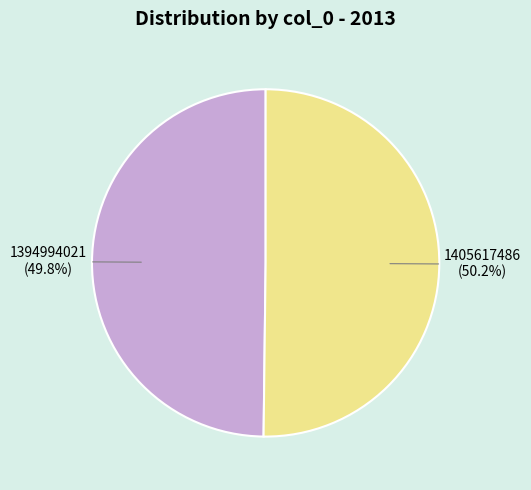

To the nearest percent, what percentage of the pie is 1394994021?

50%